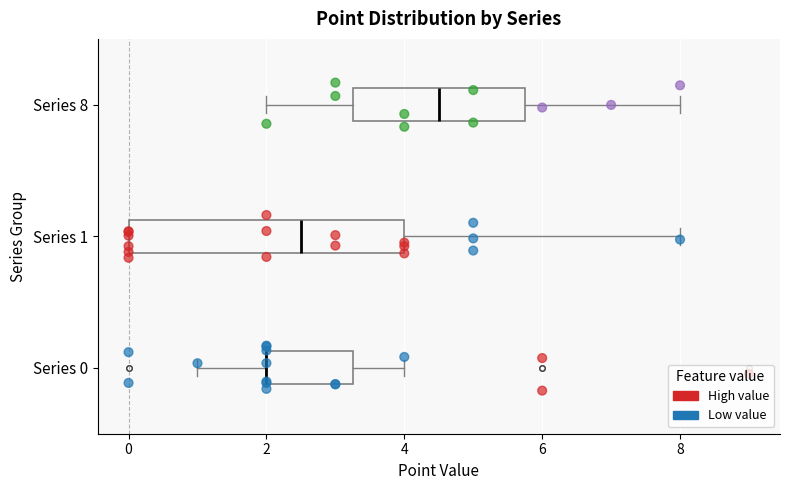

Reading bottom to top, read every box against the x-axis: the position of its median line, the range the box covers, and the ends of its whiskers. The values are not printed on the chart, so give them approximately, as read against the axis.

Series 0: median 2.0 (drawn on the box's left edge), box 2.0 to 3.2, whiskers 1.0 to 4.0
Series 1: median 2.6, box 0.0 to 4.0, whiskers 0.0 to 8.0
Series 8: median 4.6, box 3.2 to 5.8, whiskers 2.0 to 8.0